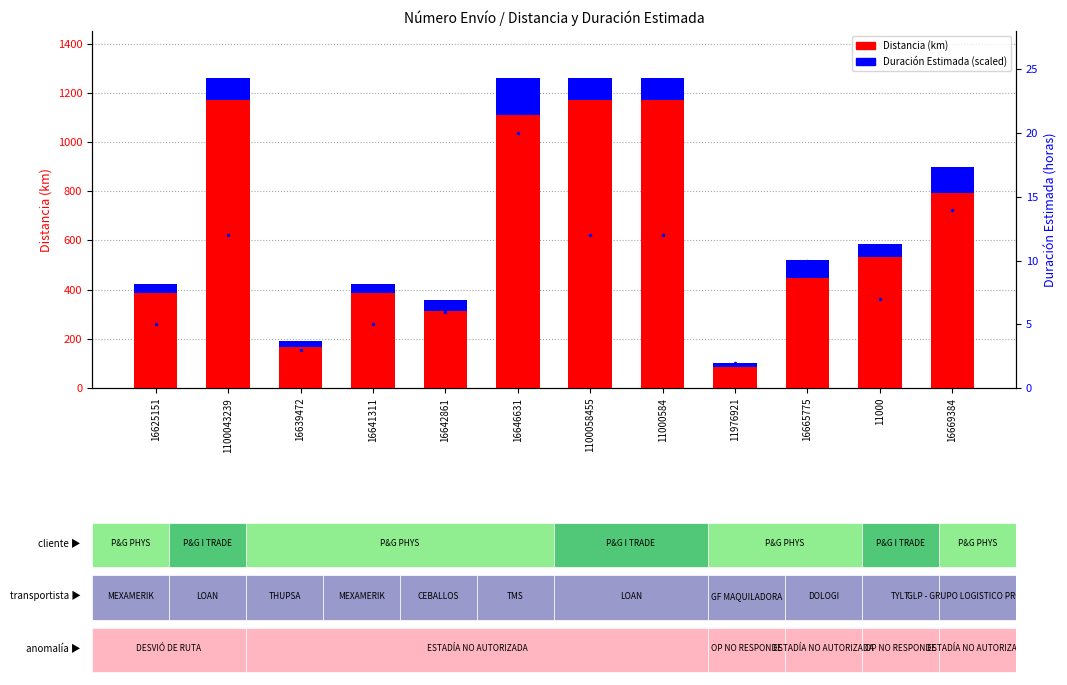

At 16642861, list the series in order from largest to smallest.

Distancia (km), Duración Estimada (norm)